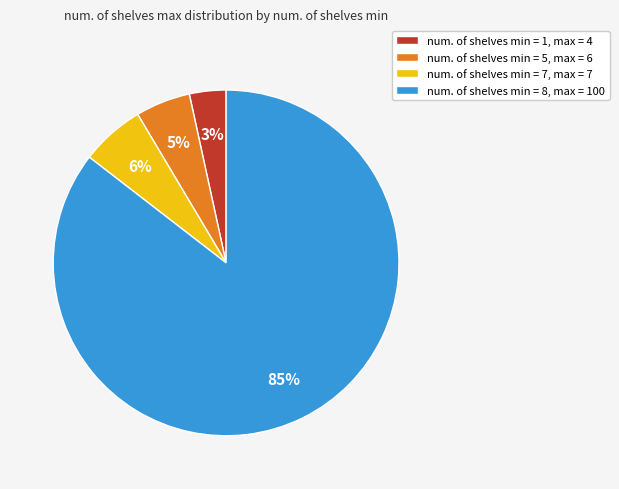

Is it true that num. of shelves min = 1, max = 4 is 3% of the pie?

True